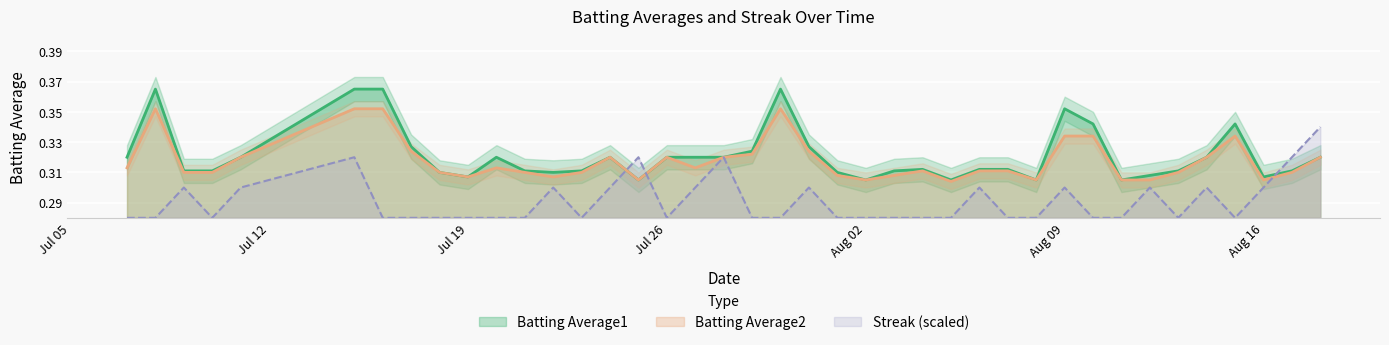

Which series has the largest total across all categories?

Batting Average1